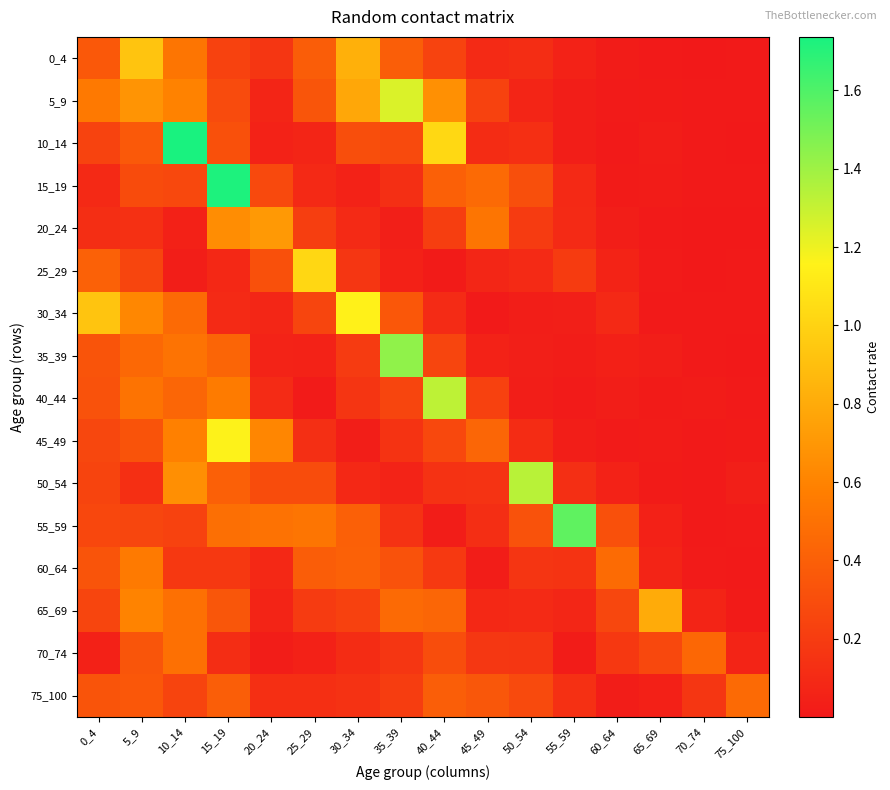

Which has a higher value, 55_59 or 60_64?

55_59